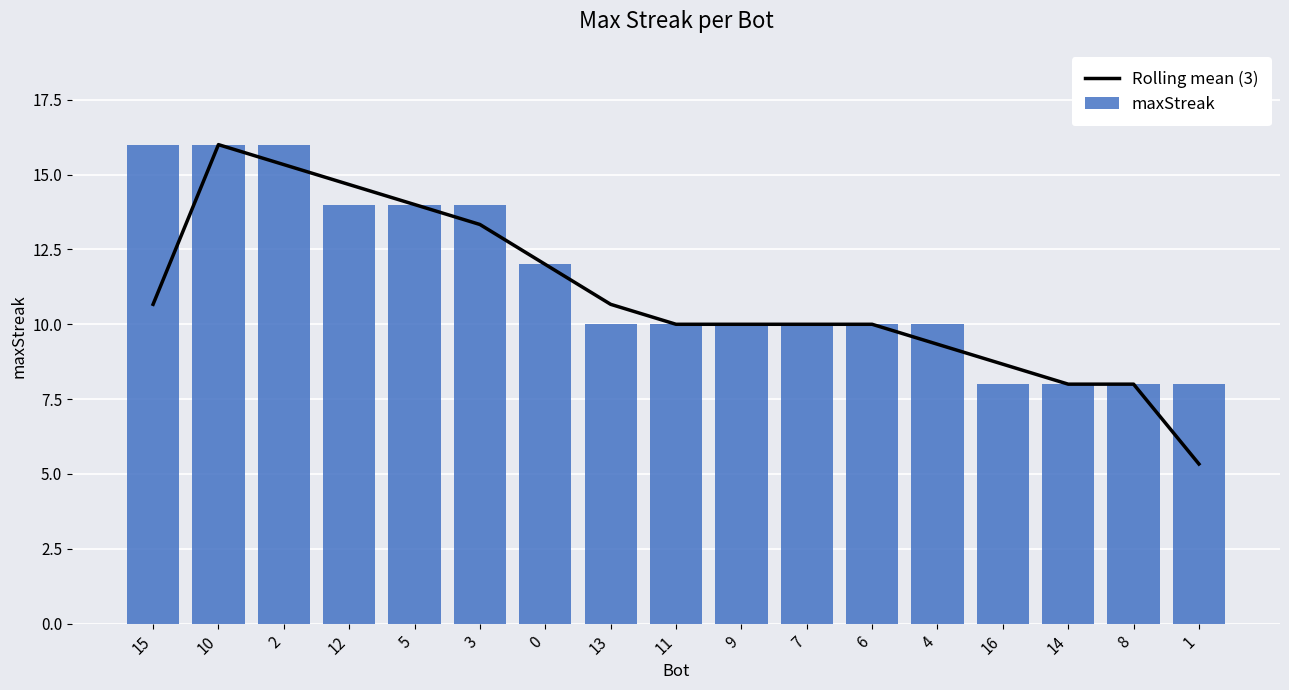

Is it true that maxStreak equals 22.2 at 12?

False